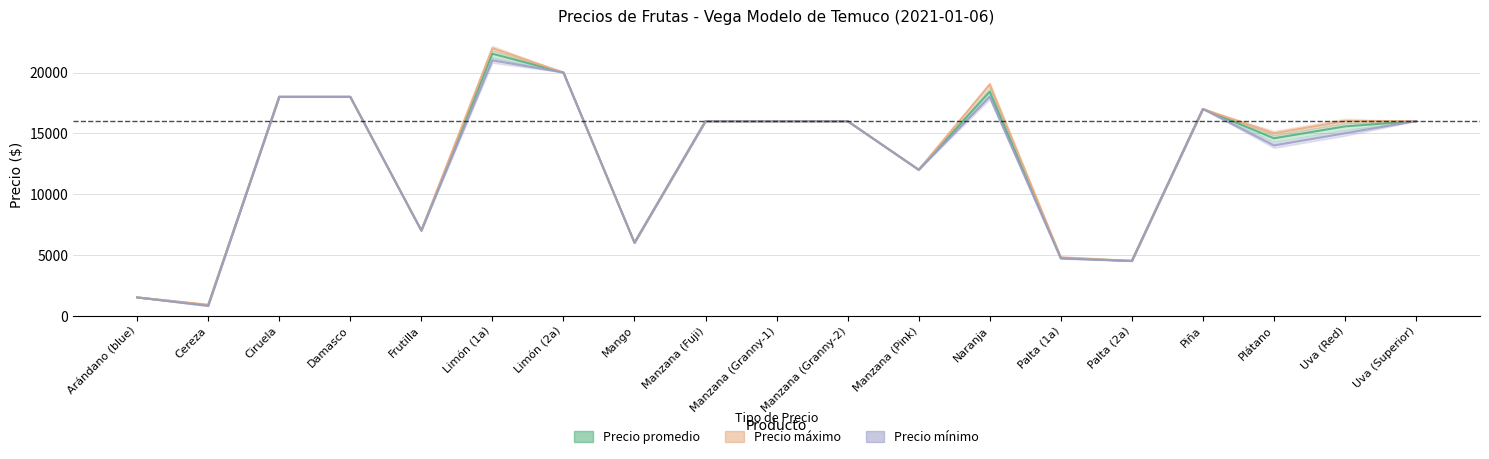

The Precio máximo series shows 20000 at Limón (2a). True or false?

True